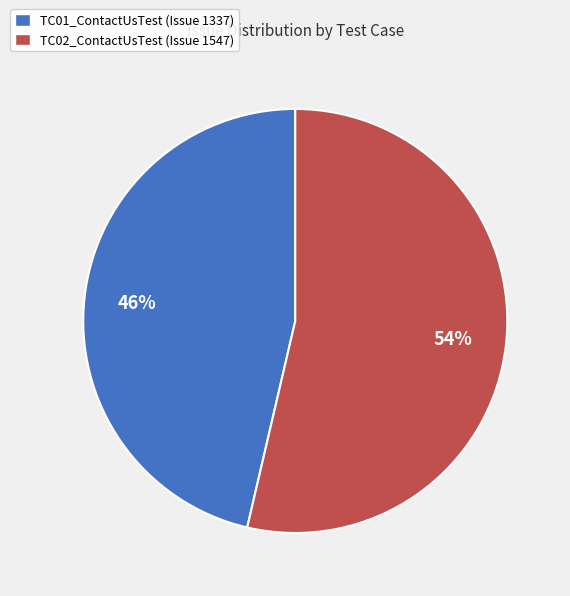

Is there any slice that represents more than half of the pie?

Yes